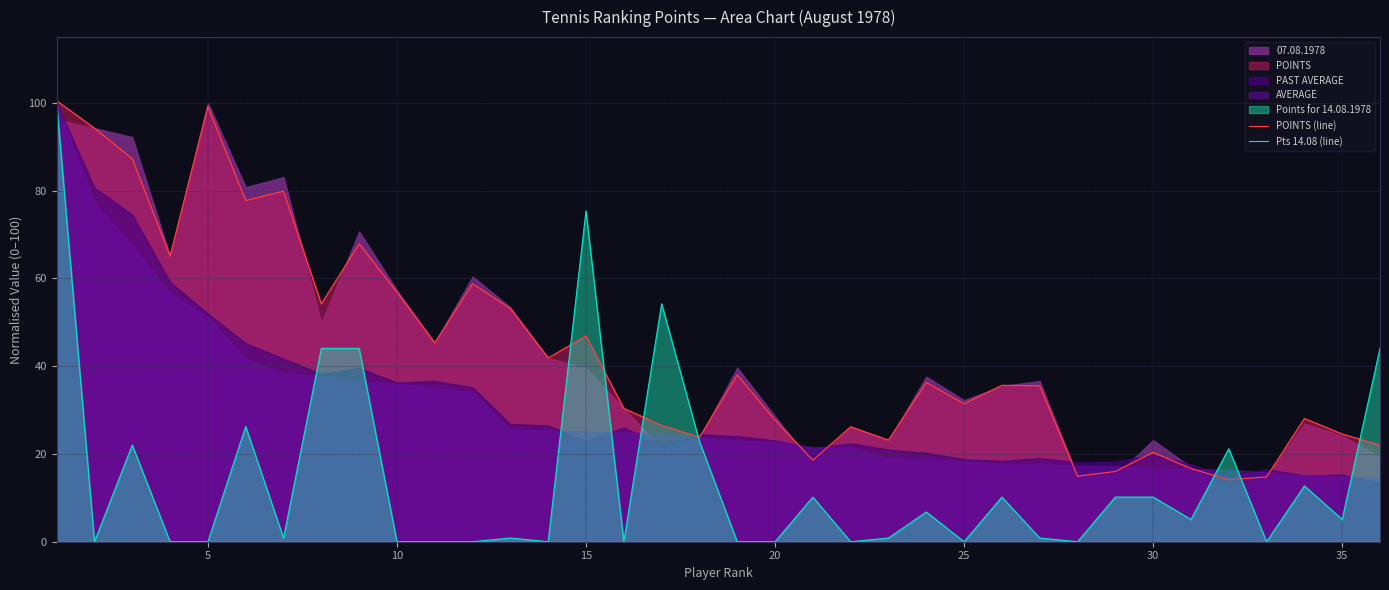

True or false: Pts 14.08 (line) and POINTS (line) cross at least once.

True